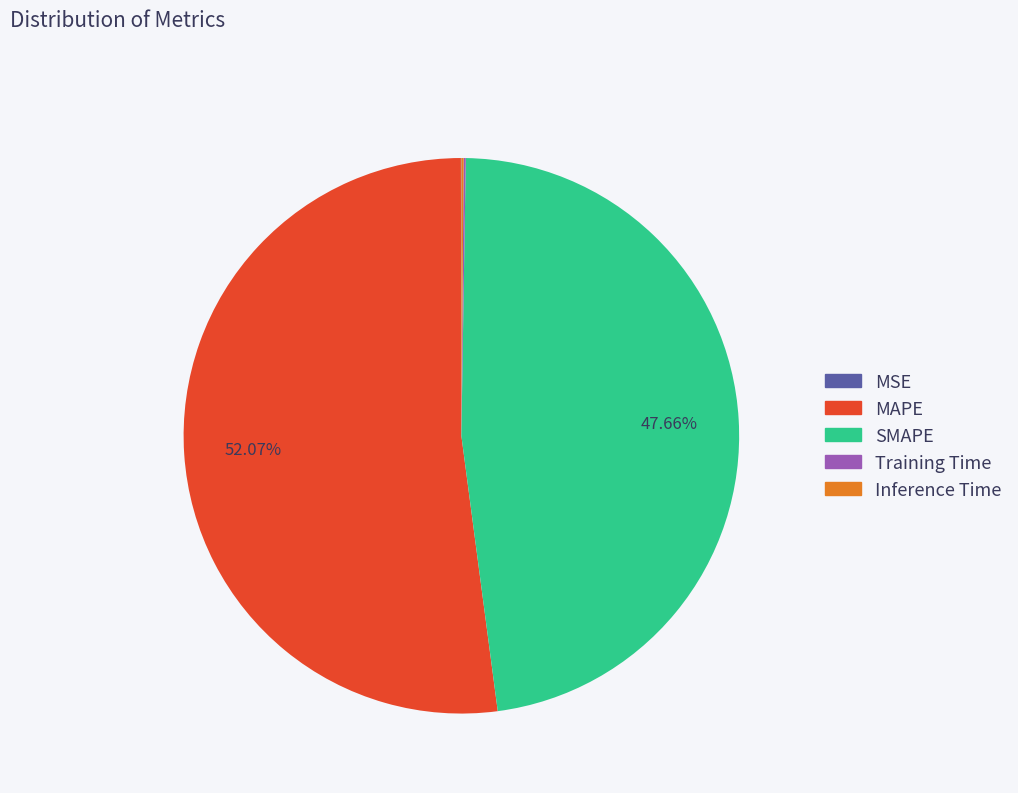

Is there a majority slice in this chart?

Yes